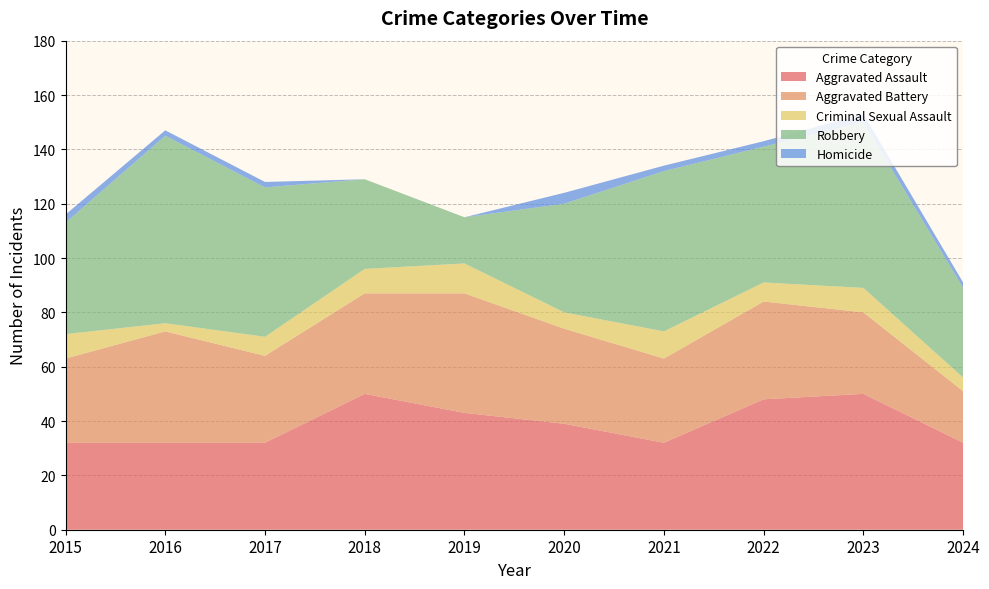

Reading right to left, extract all data points from this chart.

Aggravated Assault: 2024=32	2023=50	2022=48	2021=32	2020=39	2019=43	2018=50	2017=32	2016=32	2015=32
Aggravated Battery: 2024=19	2023=30	2022=36	2021=31	2020=35	2019=44	2018=37	2017=32	2016=41	2015=31
Criminal Sexual Assault: 2024=5	2023=9	2022=7	2021=10	2020=6	2019=11	2018=9	2017=7	2016=3	2015=9
Robbery: 2024=33	2023=61	2022=50	2021=59	2020=40	2019=17	2018=33	2017=55	2016=69	2015=41
Homicide: 2024=2	2023=3	2022=2	2021=2	2020=4	2019=0	2018=0	2017=2	2016=2	2015=3